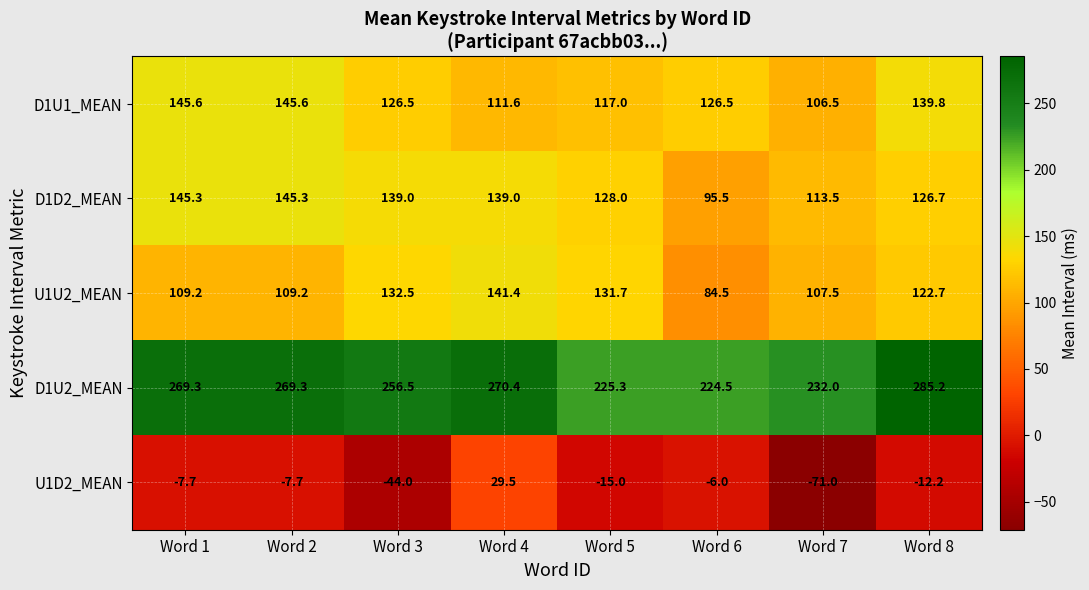

At which category is the sum across all series the highest?

Word 4